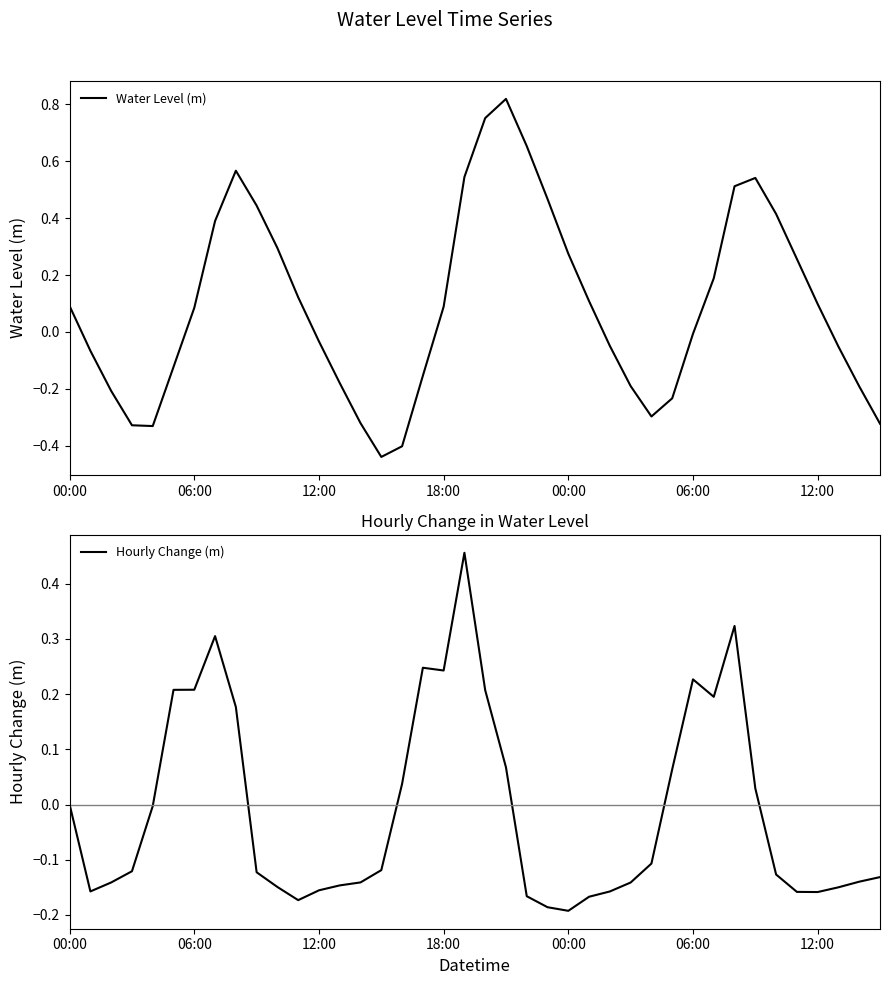

Count the number of data series in this chart.

2